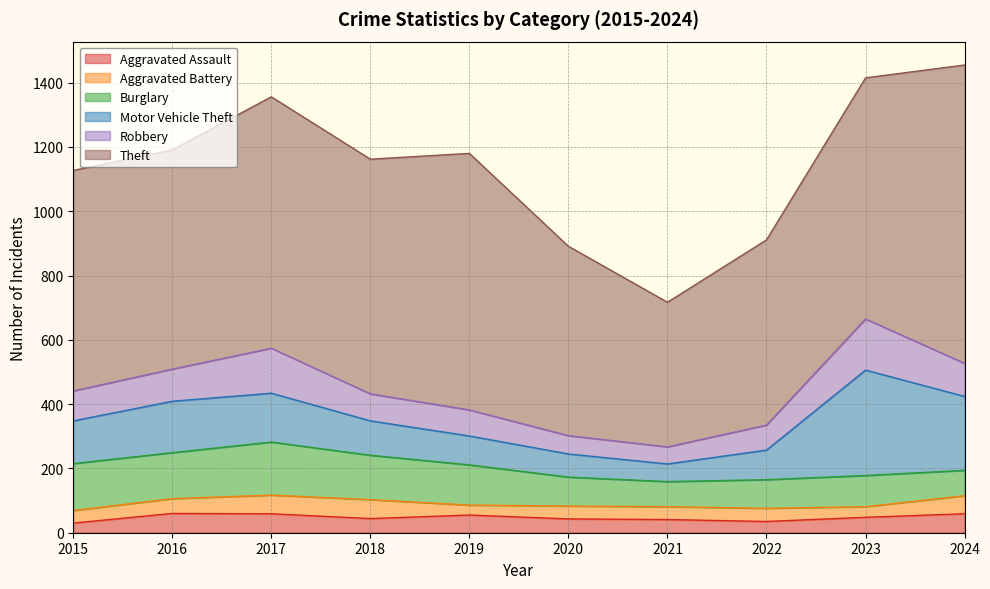

The Burglary series shows 97 at 2017. True or false?

False